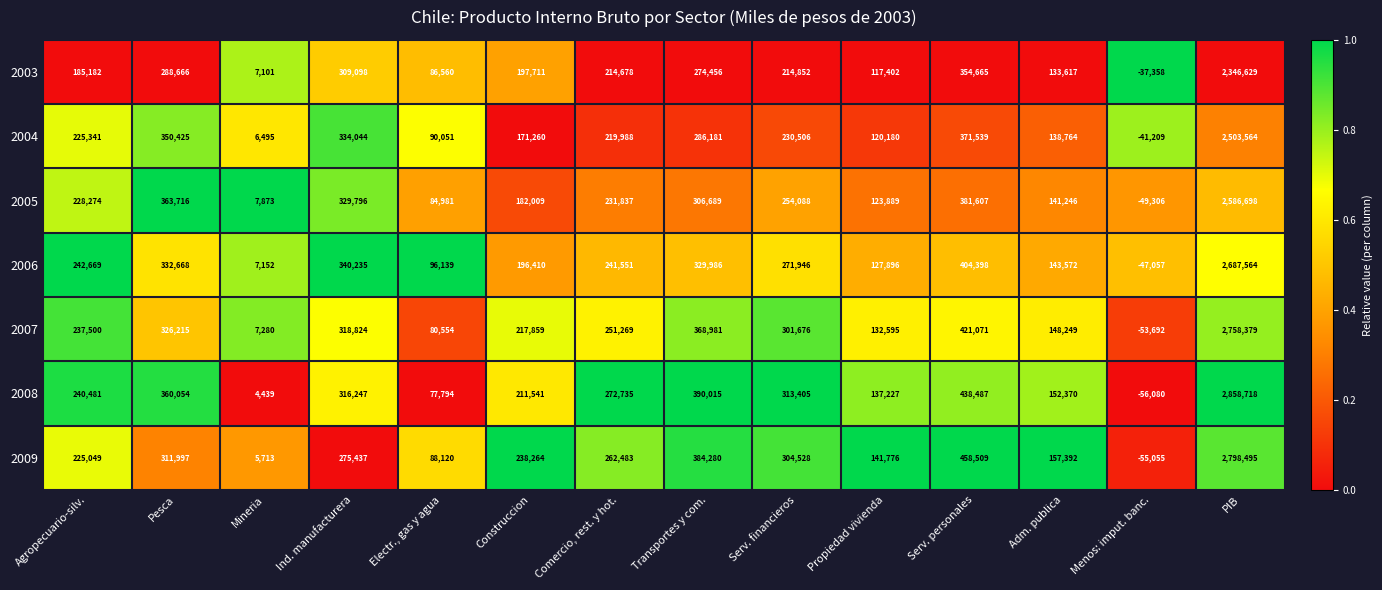

What is the sum of the 2009 values at Agropecuario-silv. and Transportes y com.?

609329